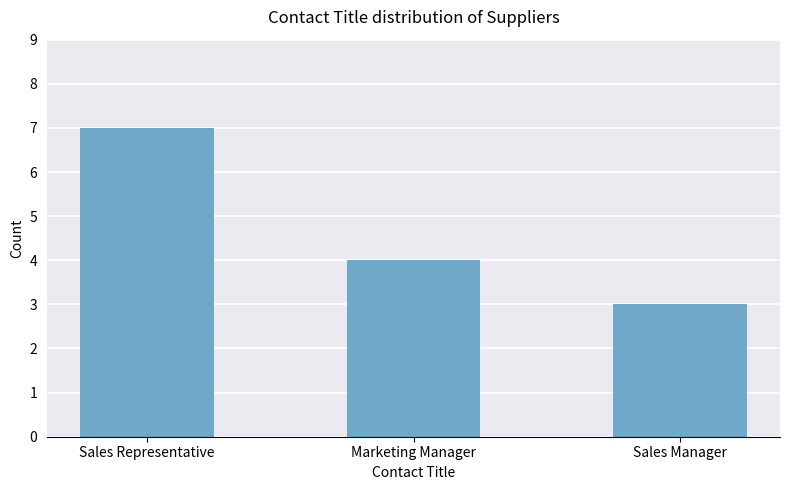

List the labels in order of value, smallest first.

Sales Manager, Marketing Manager, Sales Representative